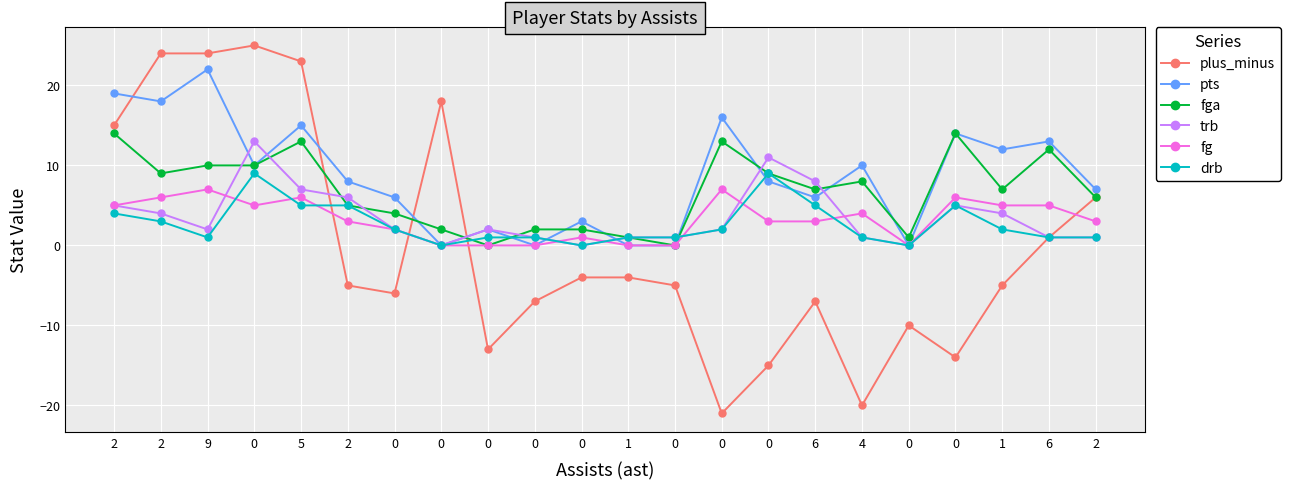

At which category does pts reach its first local valley?

2